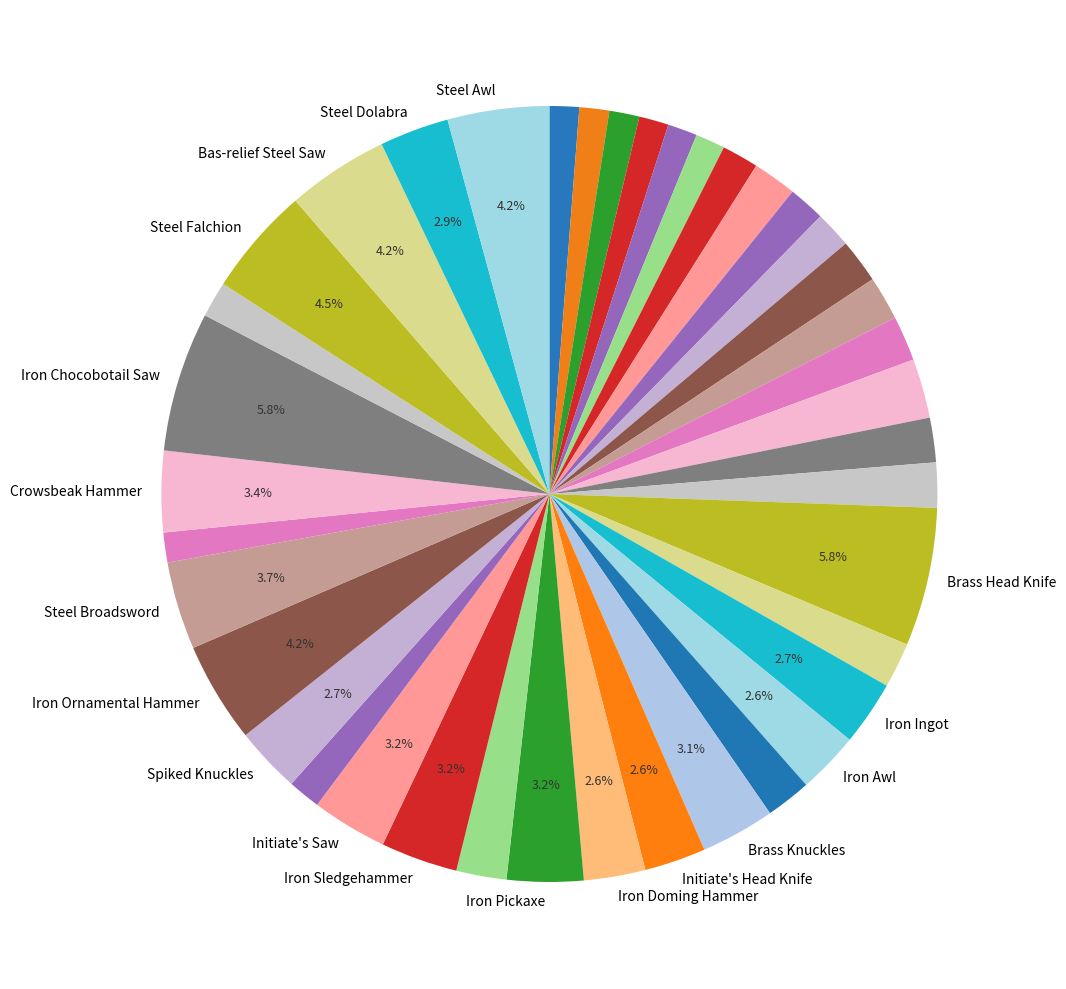

Which category has the smallest portion of the pie?

Bronze Hatchet